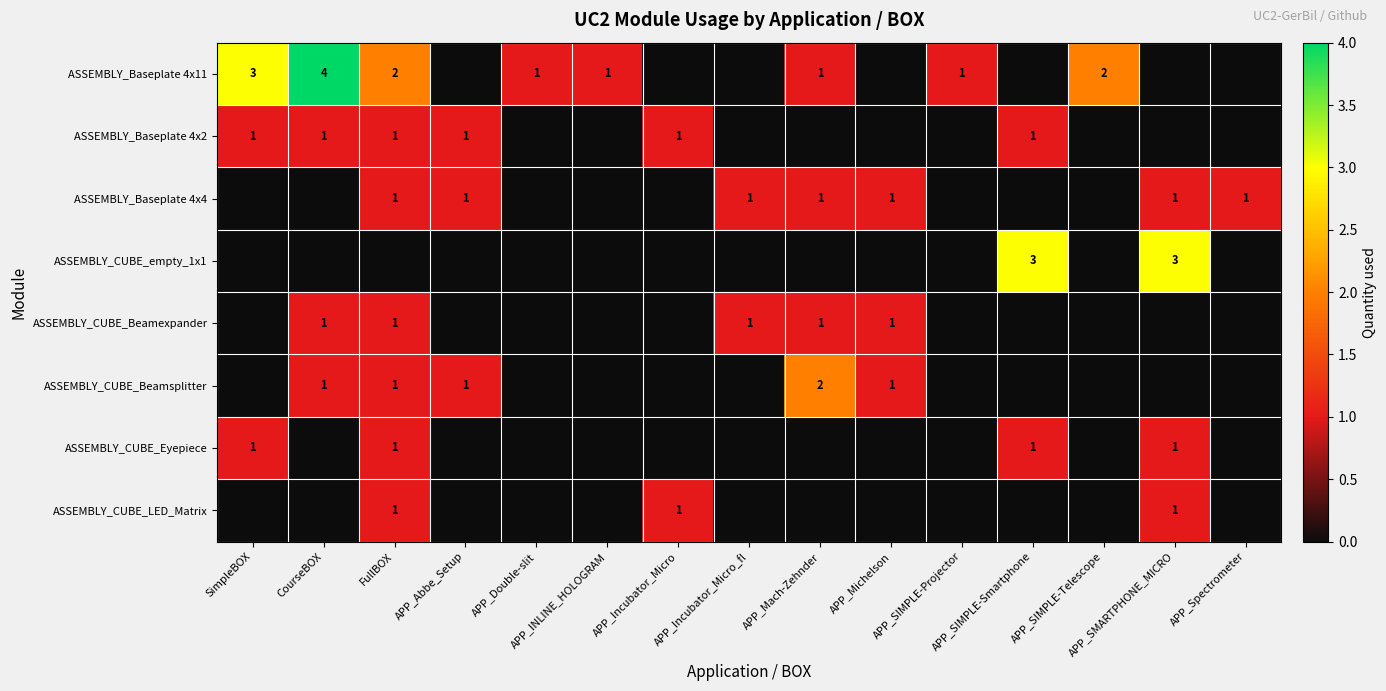

True or false: ASSEMBLY_CUBE_Beamexpander has a value of 0 at APP_Incubator_Micro.

True